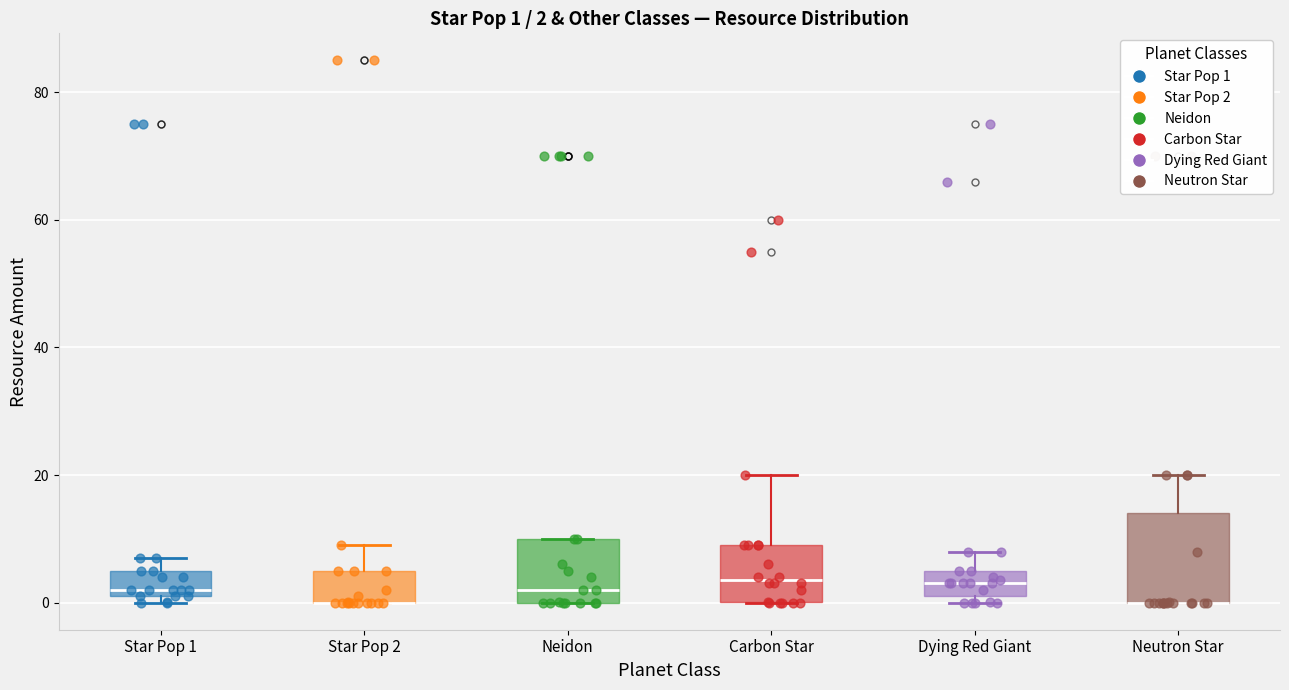

Which box is the tallest, from its lower edge to its upper edge?

Neutron Star